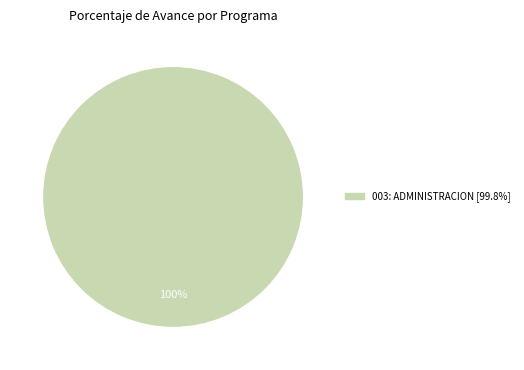

How many segments does this pie chart have?

1